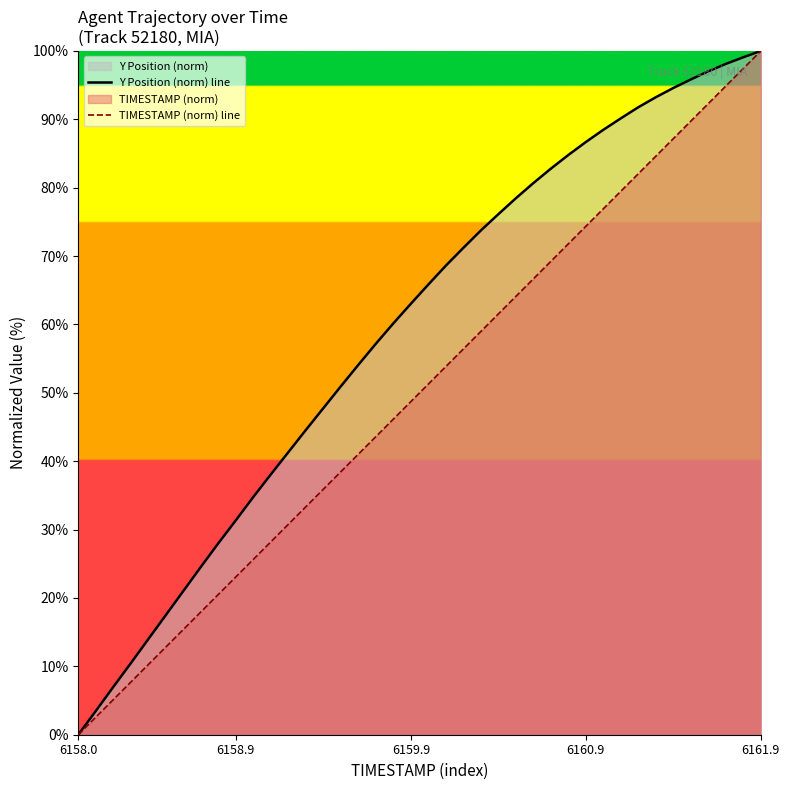

True or false: Y Position (norm) line and TIMESTAMP (norm) line intersect in this chart.

False